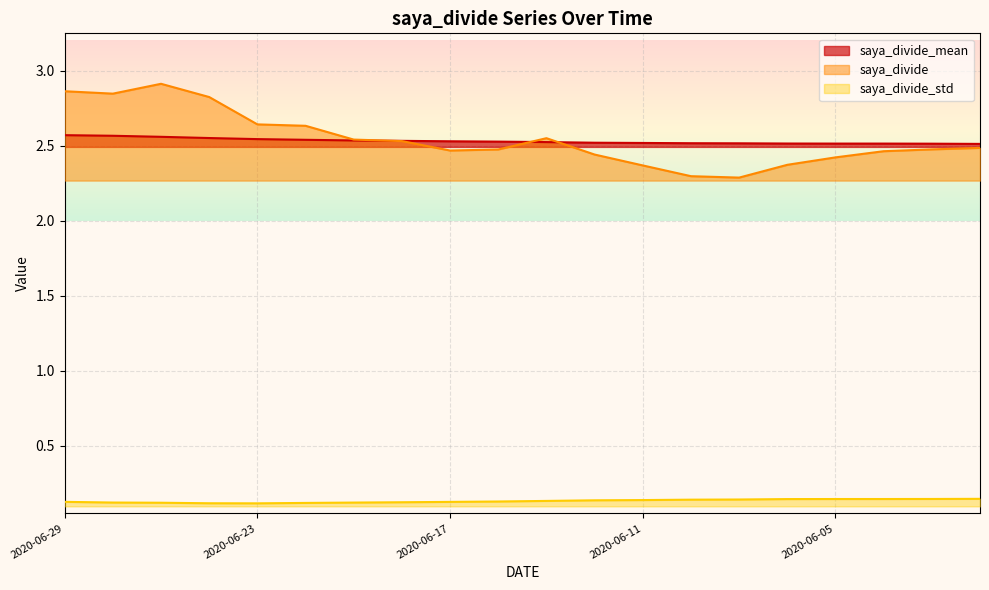

What is the value of the saya_divide_std point at the 16th from the left?

0.1